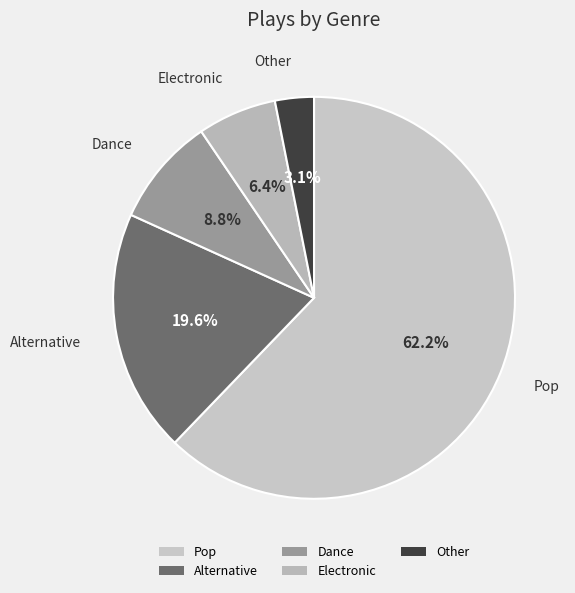

Between Electronic and Pop, which is larger?

Pop